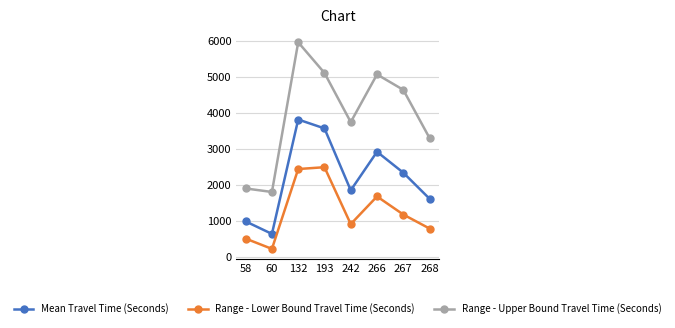

What is the difference between the second highest and minimum values in the Range - Upper Bound Travel Time (Seconds) series?

3305